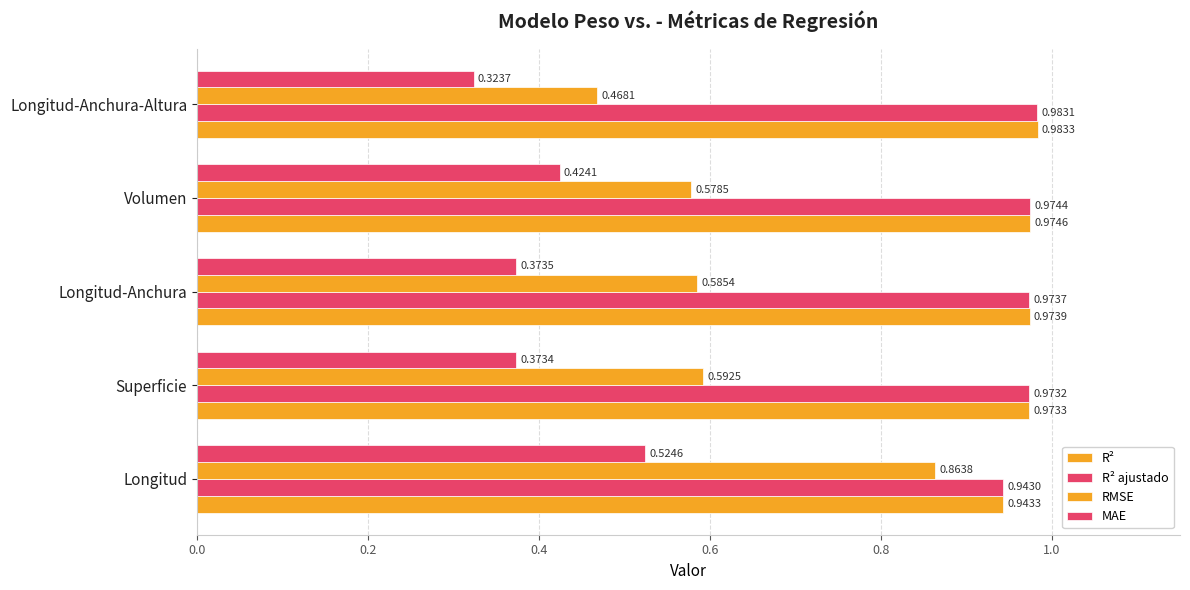

How many series are shown in this chart?

4